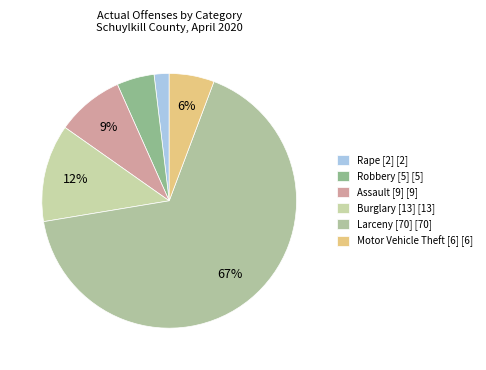

How many segments does this pie chart have?

6